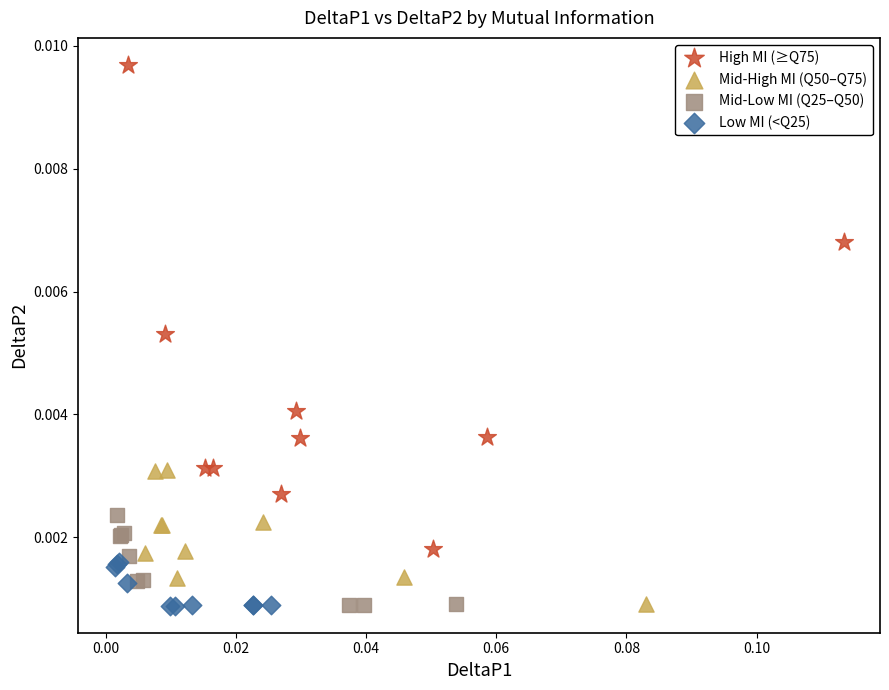

Which series has the widest spread of Y values?

High MI (≥Q75)